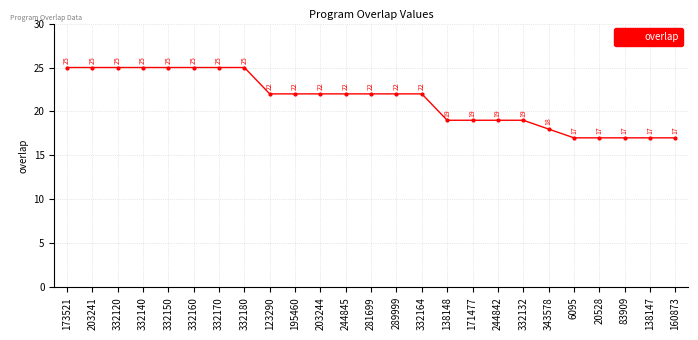

True or false: the data shows 44 at 203241.

False